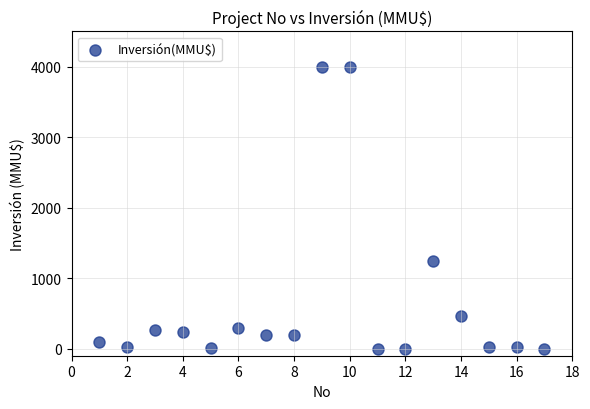

What Y value in the scatter plot is closest to 2000?

1240